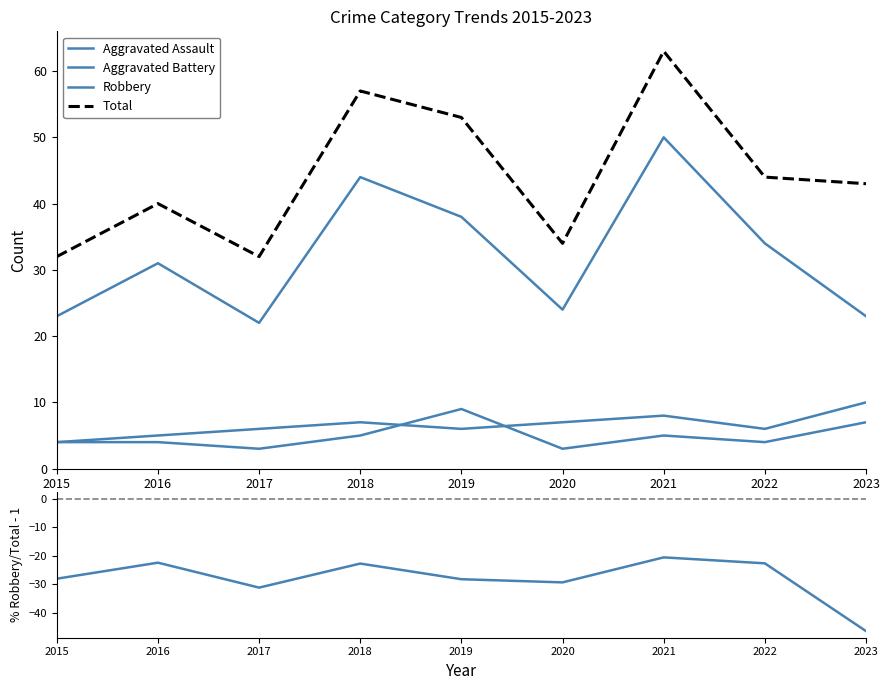

How many lines are shown in the chart?

5